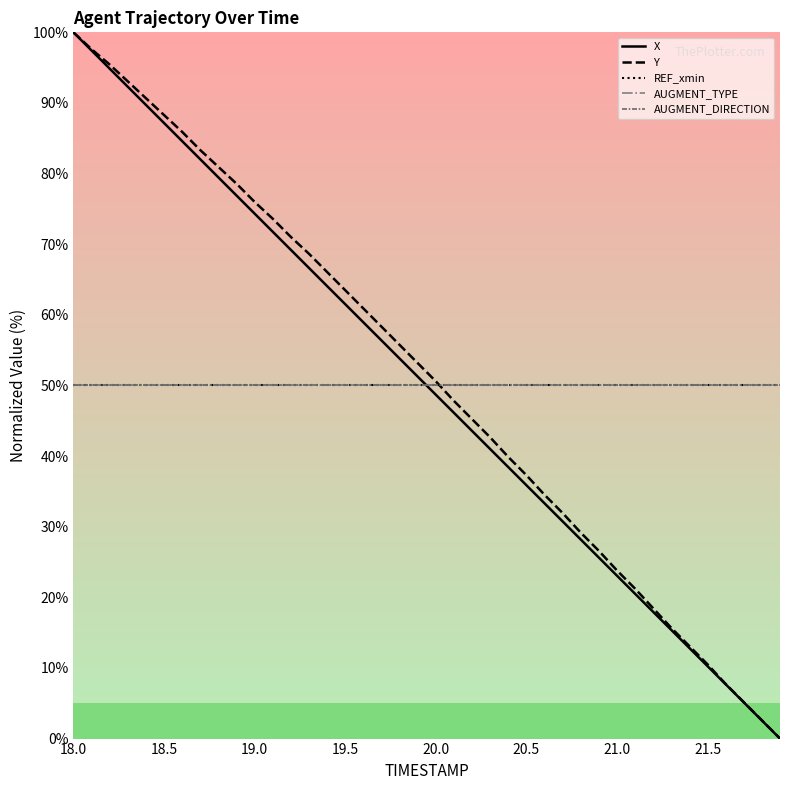

Does the chart have visible grid lines?

No